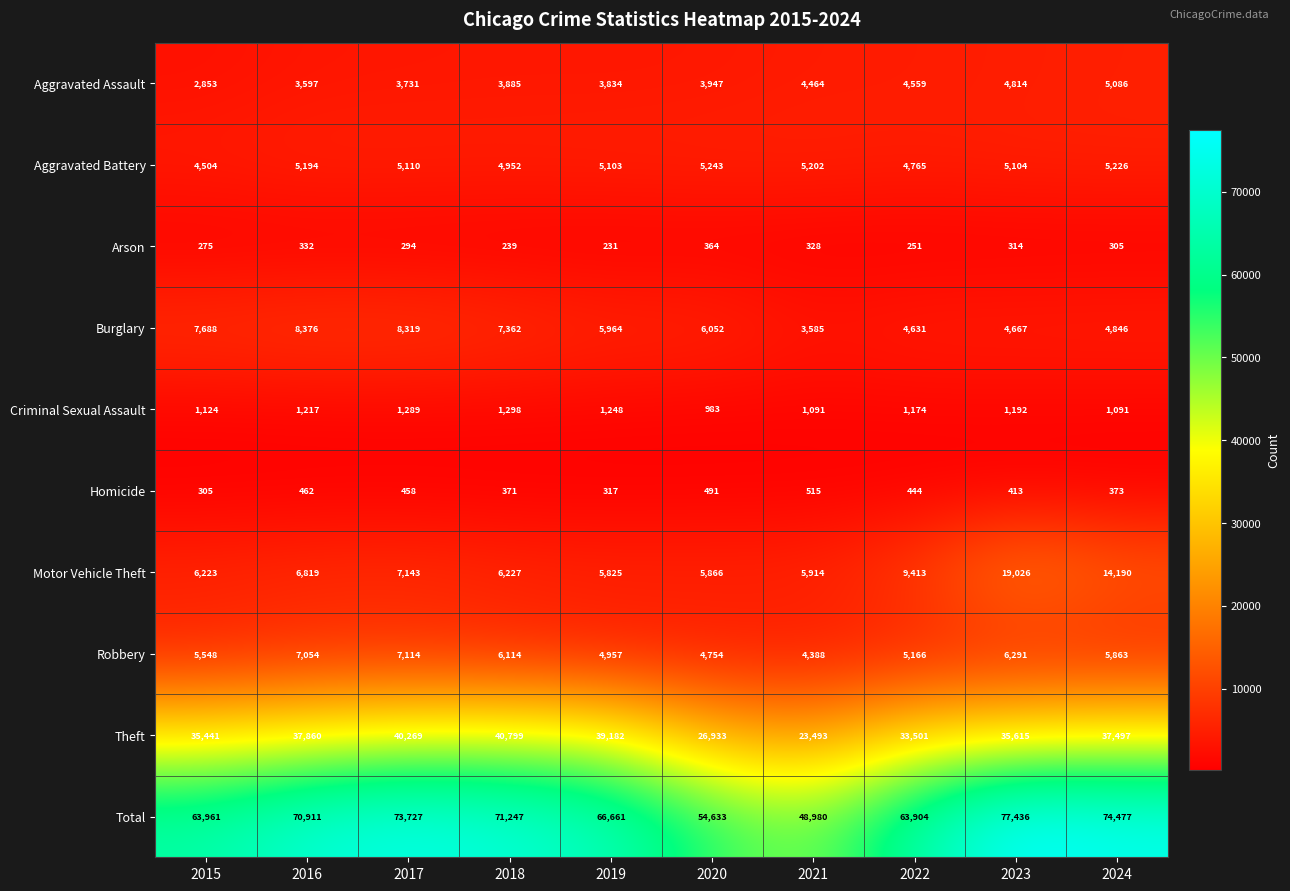

Which series changed the most between 2021 and 2024?

Total